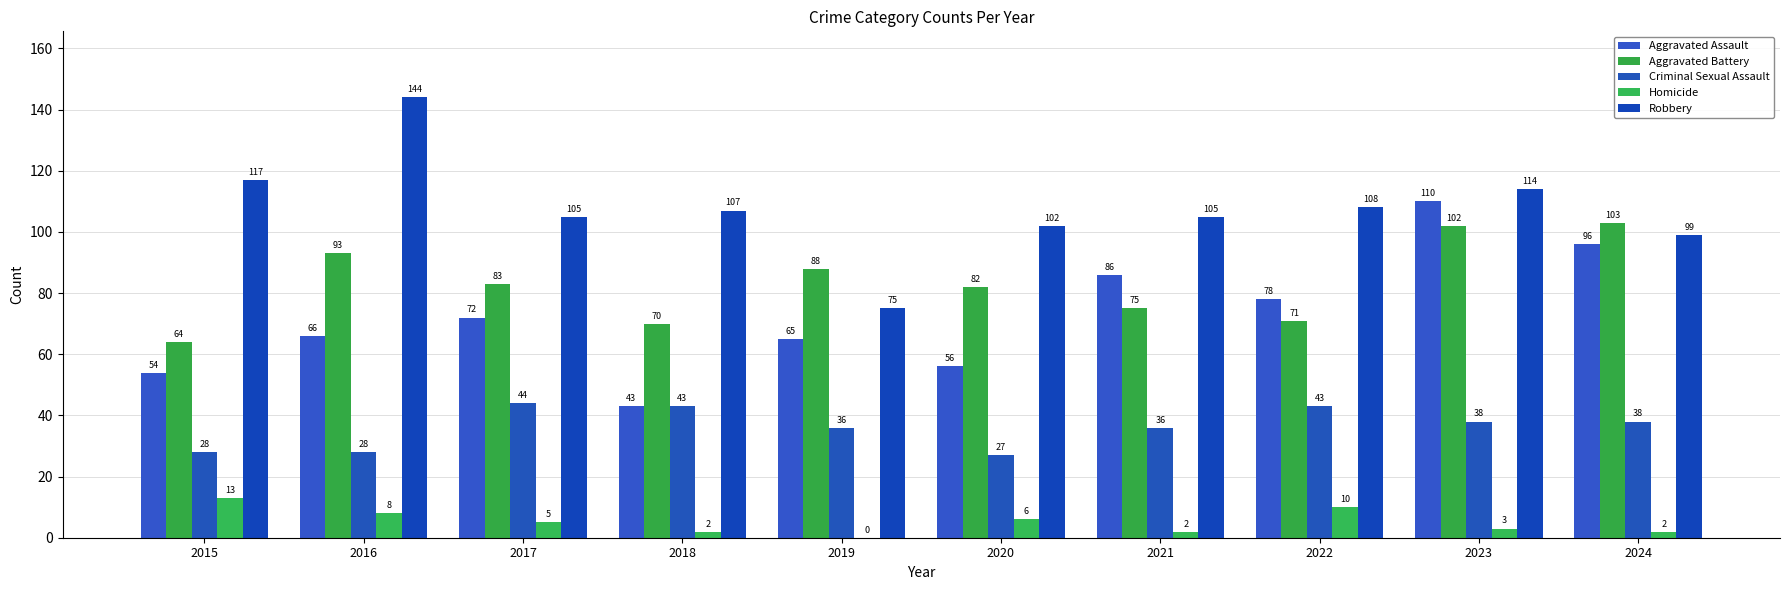

Reading left to right, extract all data points from this chart.

Aggravated Assault: 2015=54	2016=66	2017=72	2018=43	2019=65	2020=56	2021=86	2022=78	2023=110	2024=96
Aggravated Battery: 2015=64	2016=93	2017=83	2018=70	2019=88	2020=82	2021=75	2022=71	2023=102	2024=103
Criminal Sexual Assault: 2015=28	2016=28	2017=44	2018=43	2019=36	2020=27	2021=36	2022=43	2023=38	2024=38
Homicide: 2015=13	2016=8	2017=5	2018=2	2019=0	2020=6	2021=2	2022=10	2023=3	2024=2
Robbery: 2015=117	2016=144	2017=105	2018=107	2019=75	2020=102	2021=105	2022=108	2023=114	2024=99